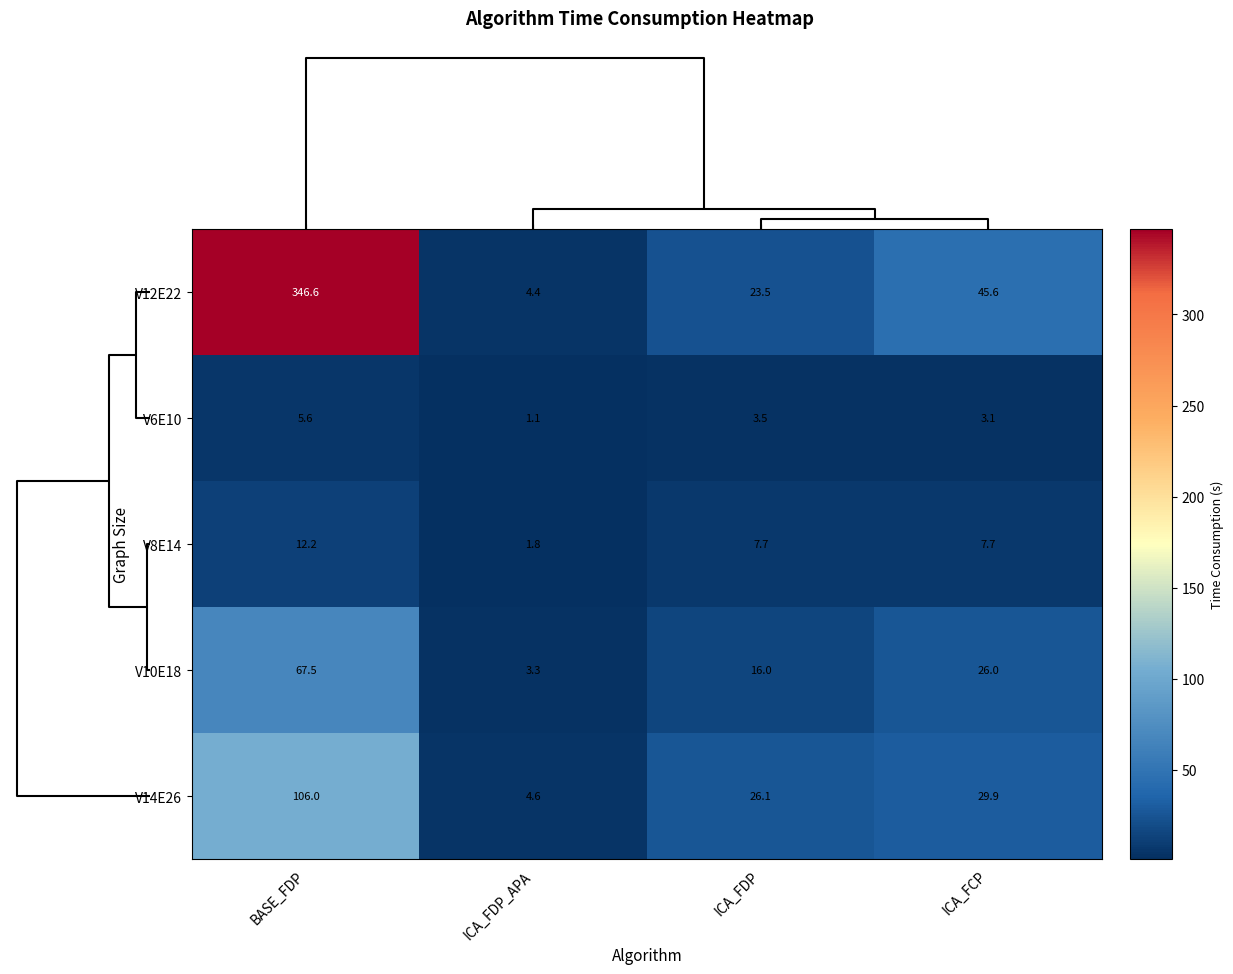

The V8E14 series shows 5.2 at ICA_FDP. True or false?

False